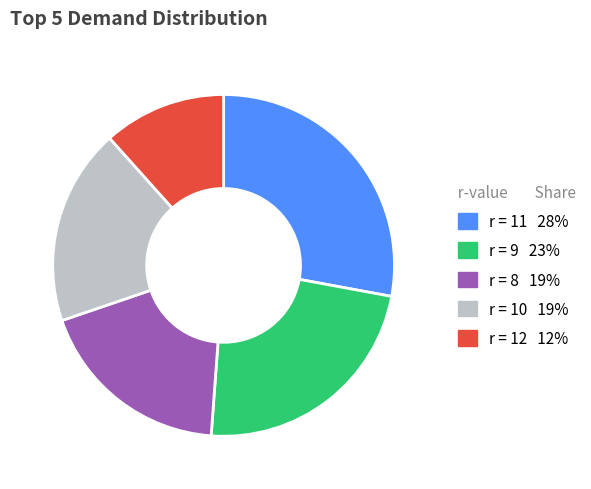

Does any single category account for the majority?

No